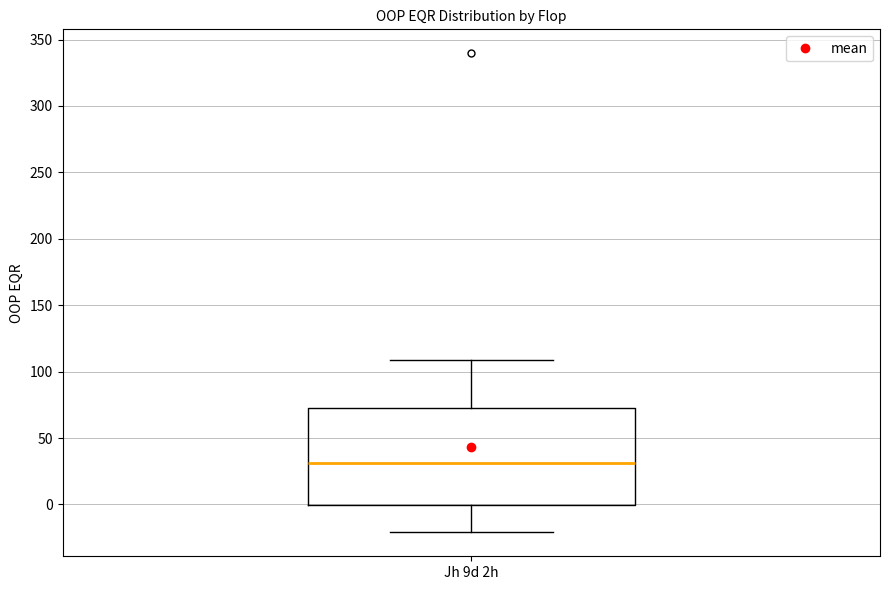

Transcribe this box plot: give where the median line is, the range the box spans, and where the two whiskers end, as read against the y-axis. The values are not printed on the chart, so give them approximately, as read against the axis.

median 30, box 0 to 75, whiskers -20 to 110